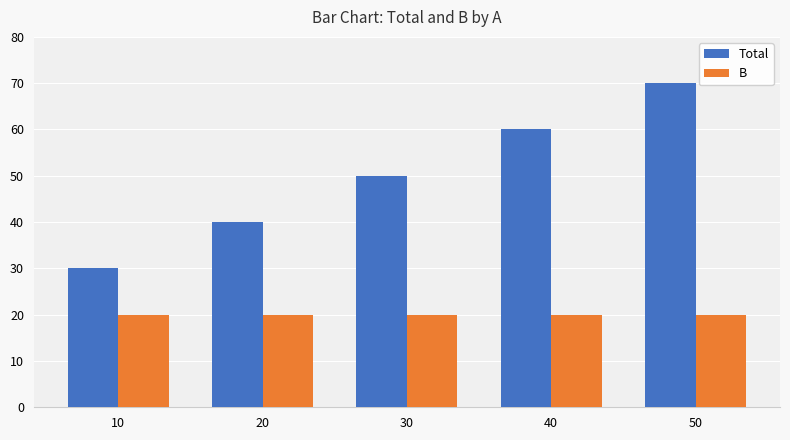

How many values in the Total series are below 50?

2